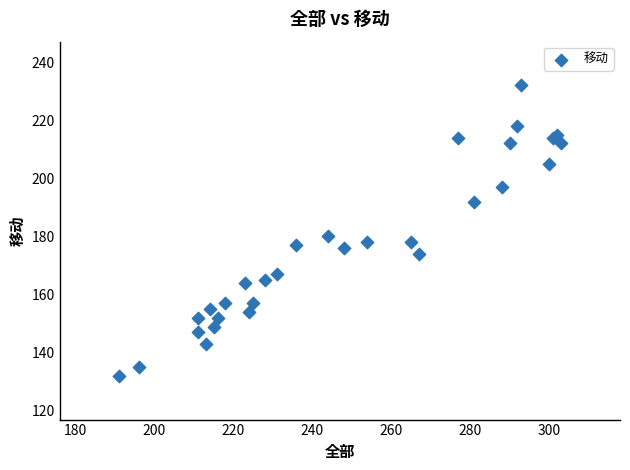

What Y value in the scatter plot is closest to 182?

180